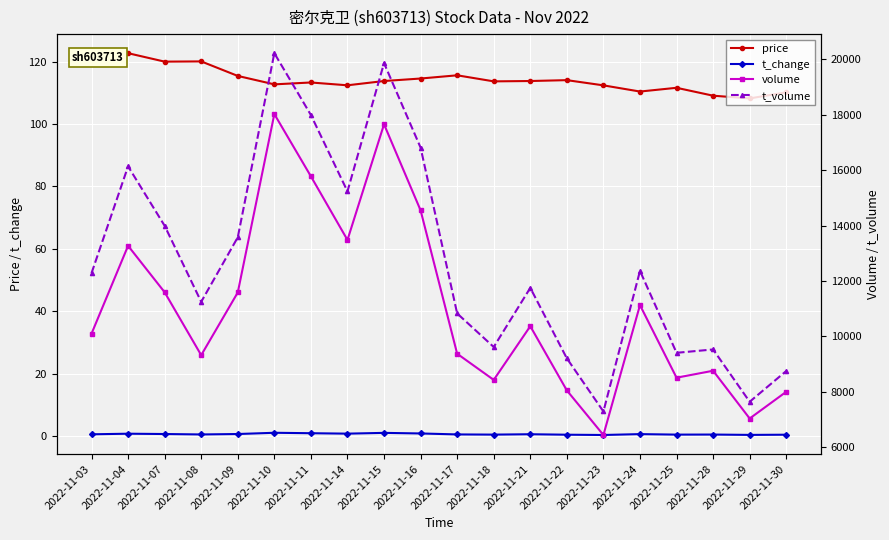

At which label is volume closest to 12232?

2022-11-07